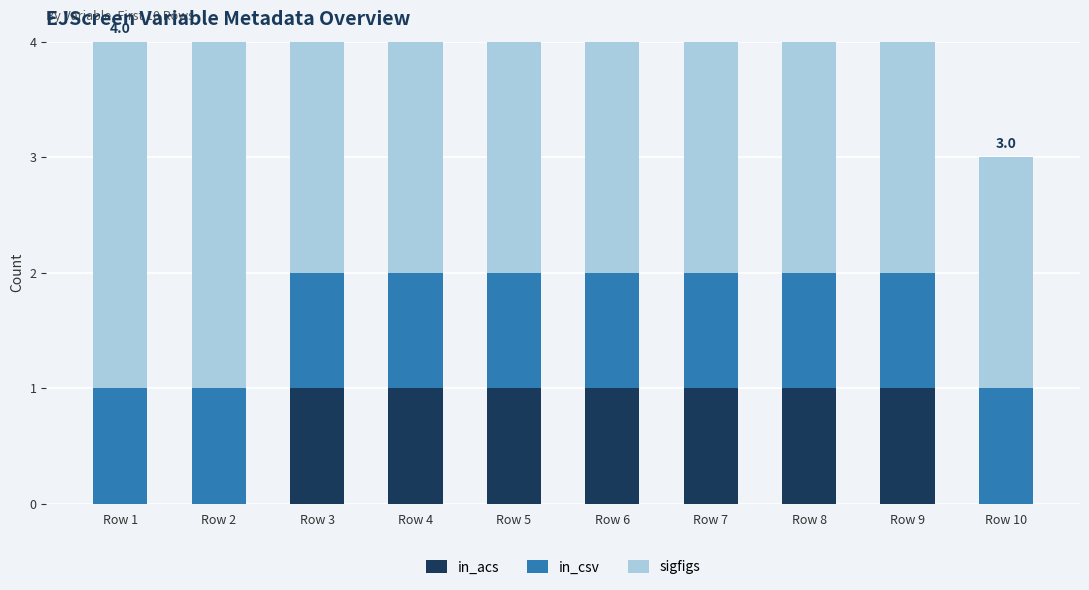

The value of in_acs at Row 3 is 1. True or false?

True